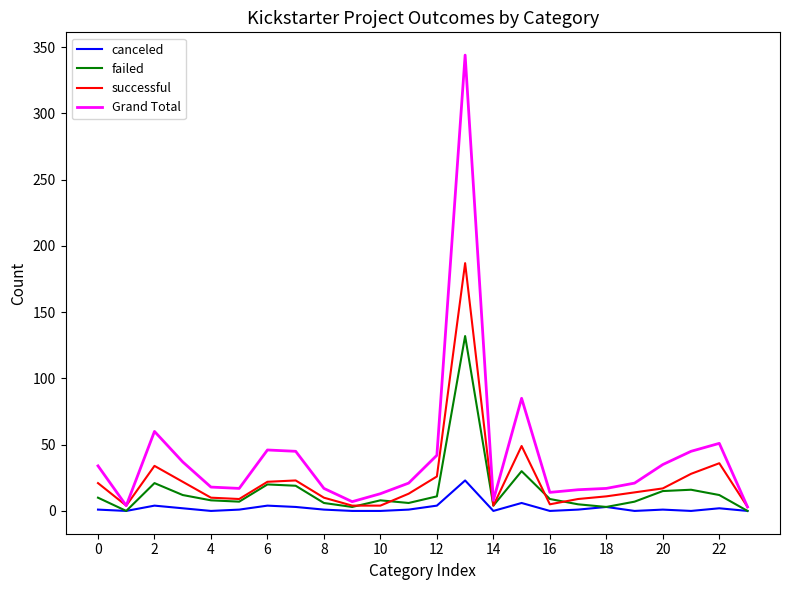

Which series has the widest spread of values?

Grand Total